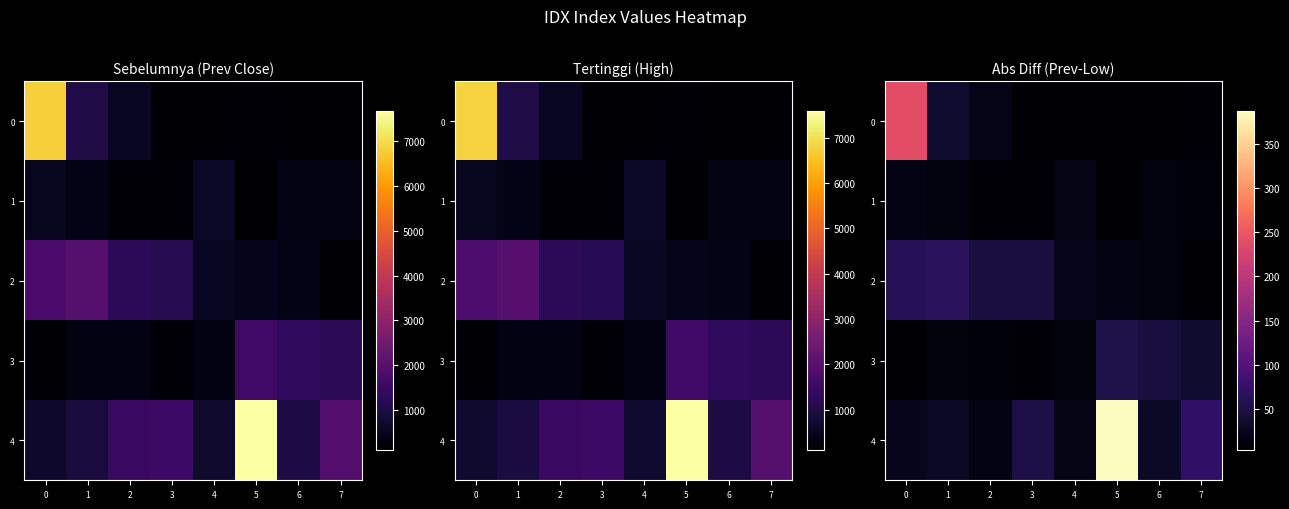

What is the average value of the 3 series?

23.4